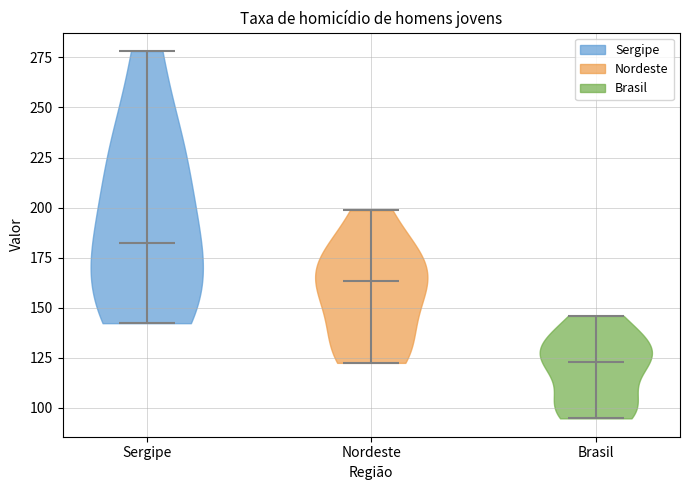

Which violin has the highest median line?

Sergipe